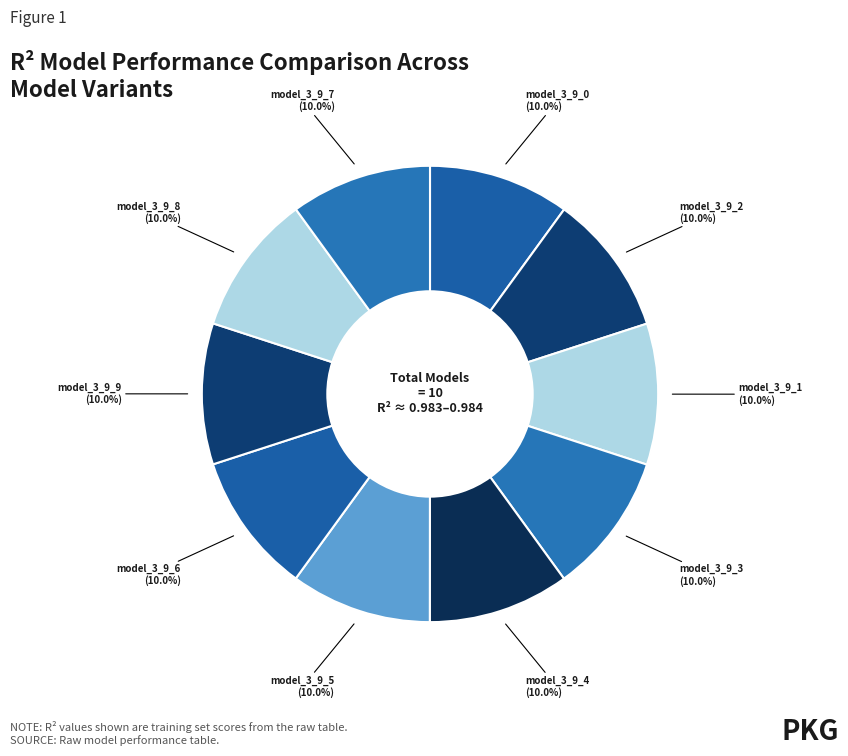

Does model_3_9_5 account for over 50% of the chart?

No